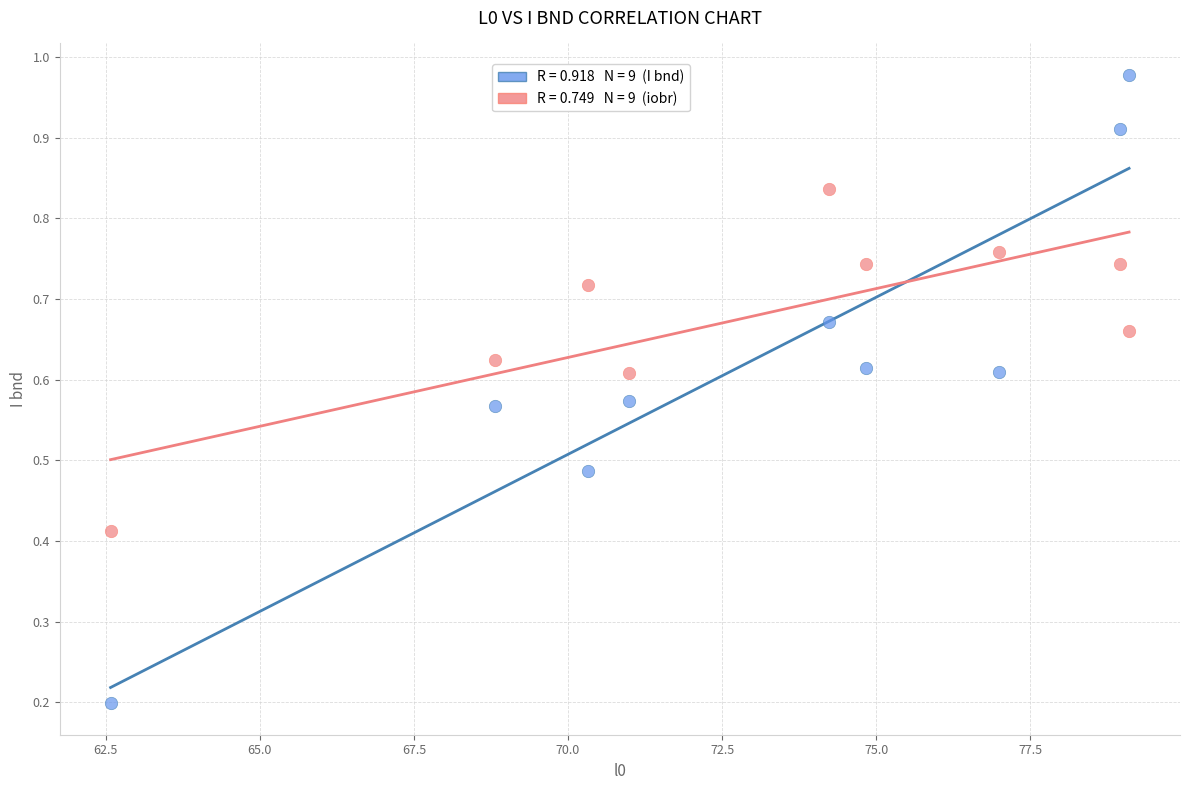

Across all data points, what is the range of X values (max minus min)?

16.5